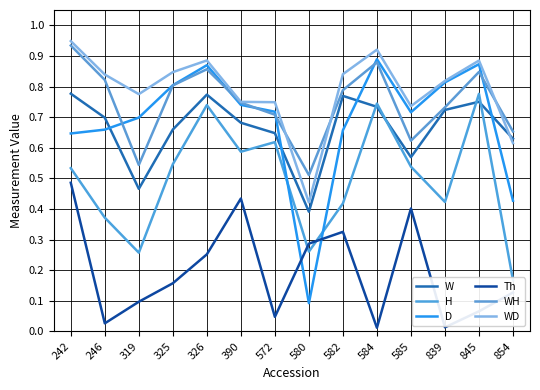

How many times do WD and WH cross each other?

3